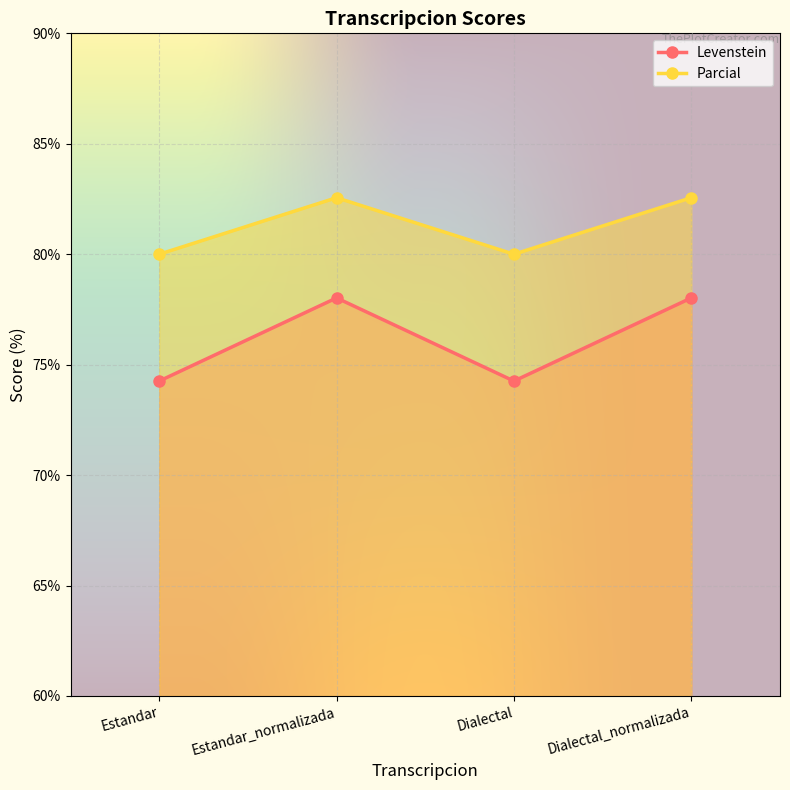

Reading right to left, extract all data points from this chart.

Levenstein: Dialectal_normalizada=78.0	Dialectal=74.3	Estandar_normalizada=78.0	Estandar=74.3
Parcial: Dialectal_normalizada=82.6	Dialectal=80.0	Estandar_normalizada=82.6	Estandar=80.0